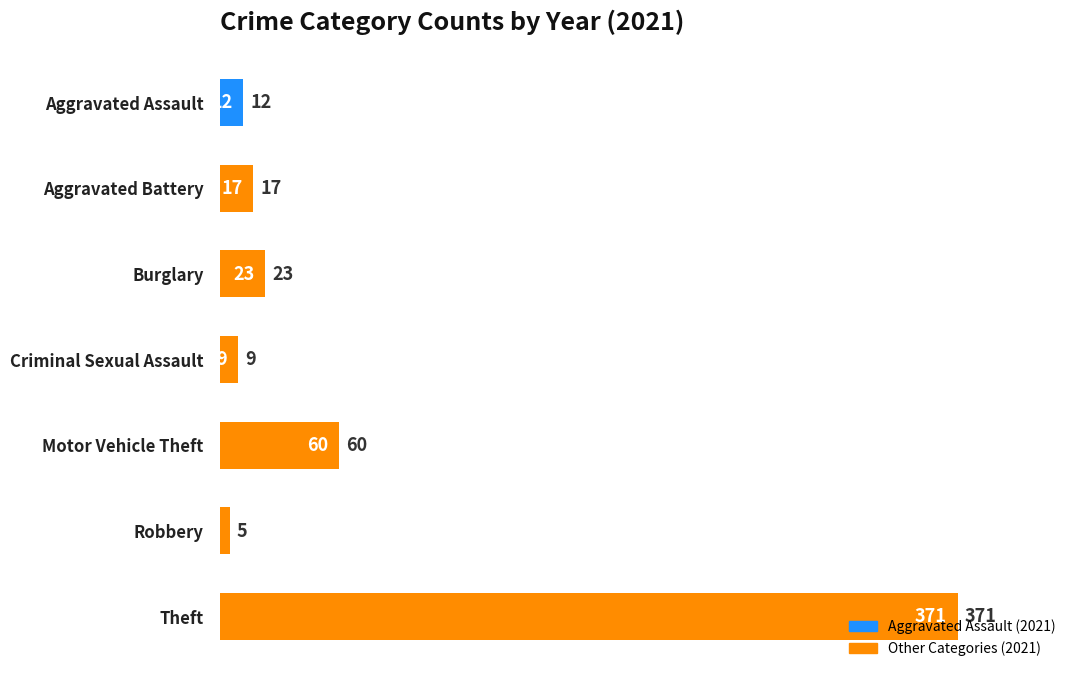

At which category does the chart reach its peak across all series?

Theft